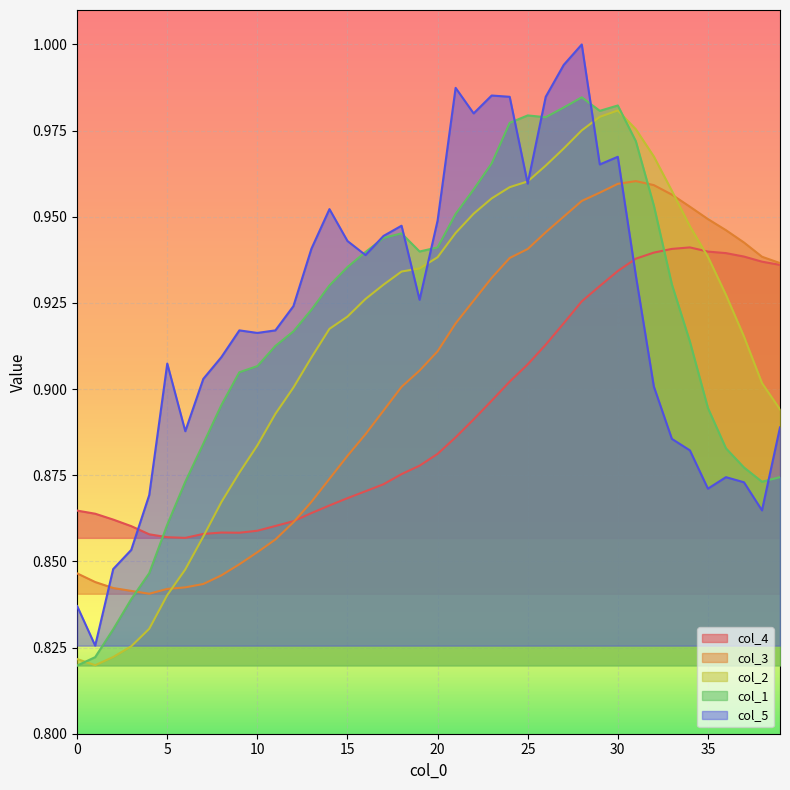

Which series has the largest total across all categories?

col_5